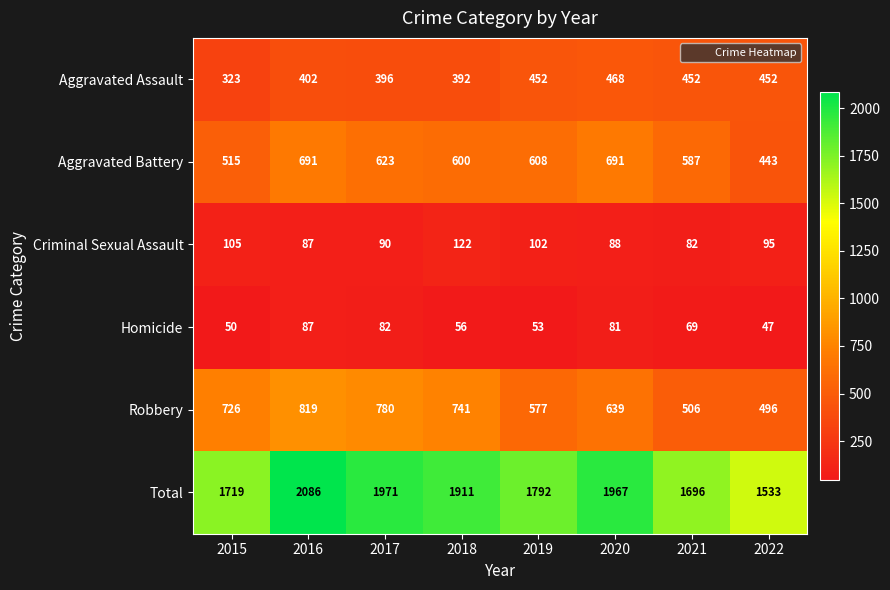

Rank the series by their maximum value, from lowest to highest.

Homicide, Criminal Sexual Assault, Aggravated Assault, Aggravated Battery, Robbery, Total